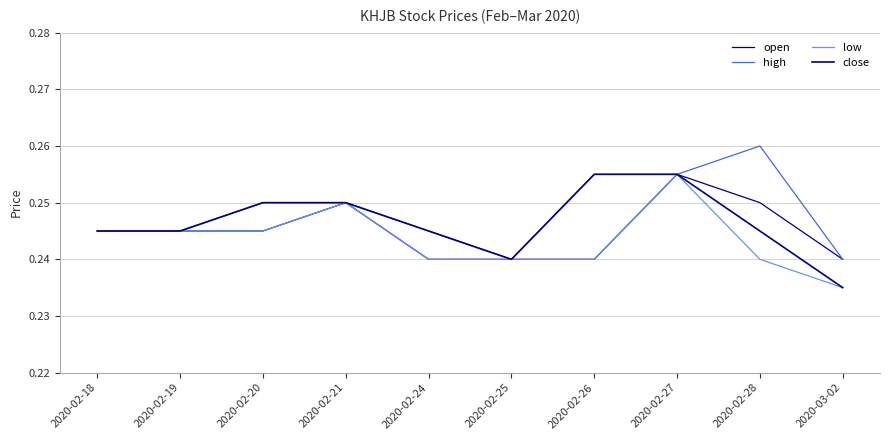

At how many categories does at least one series exceed 0?

10